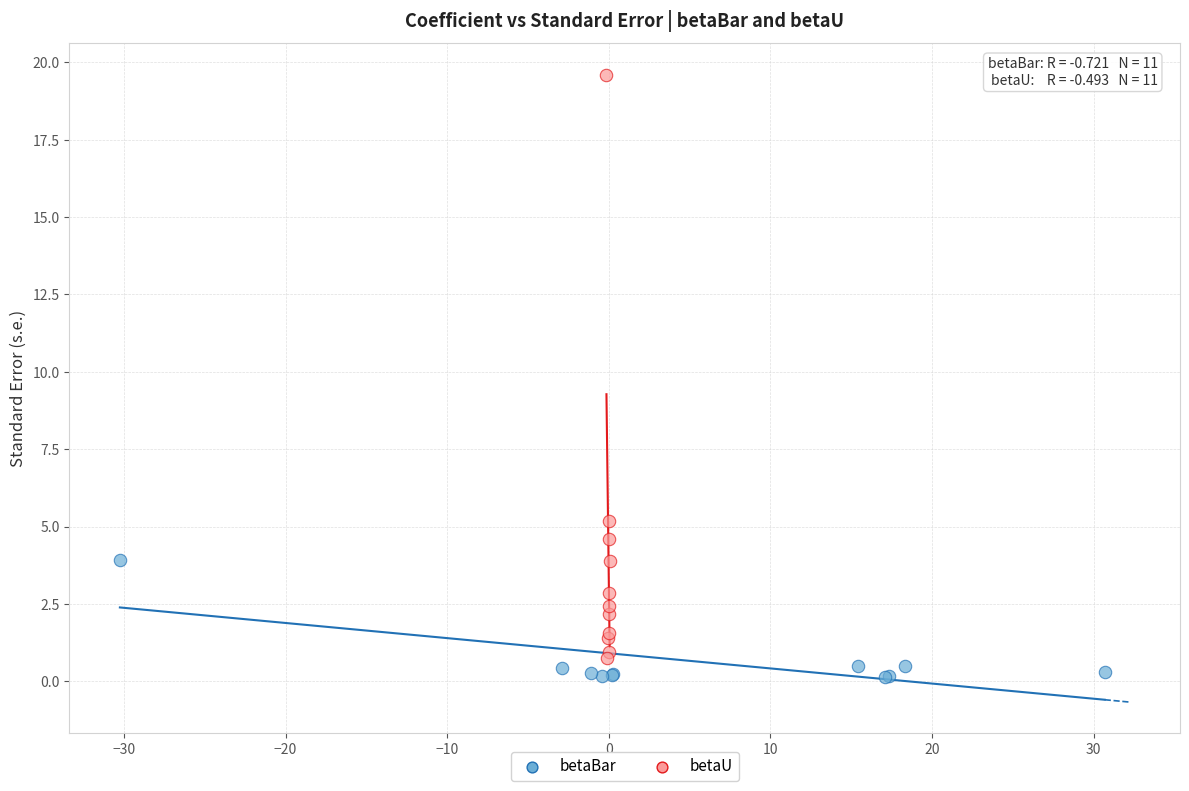

Which series contains the highest Y value?

betaU